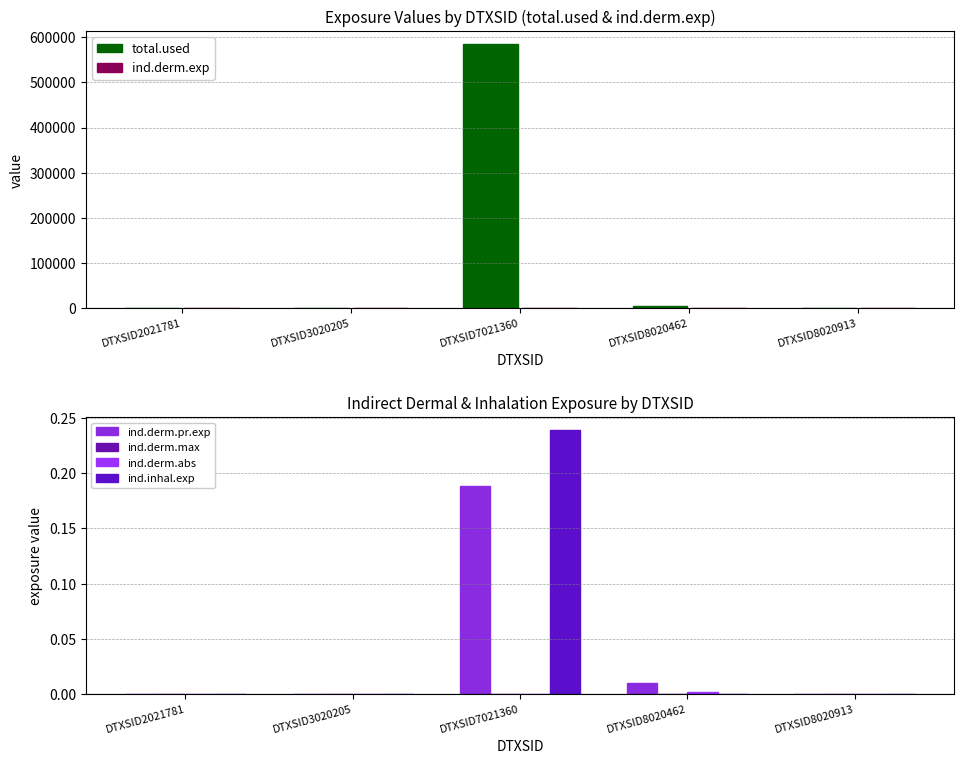

True or false: total.used has a value of 4610.3 at DTXSID8020462.

True